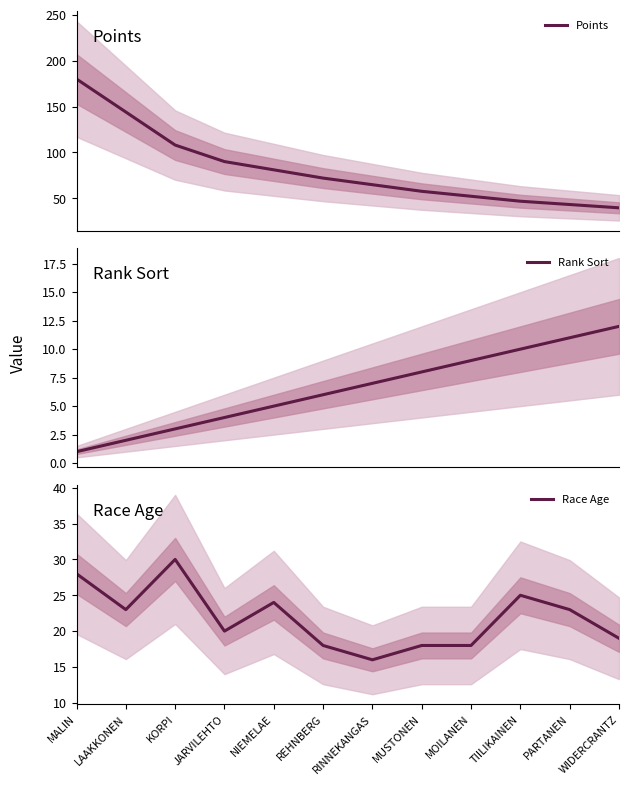

What is the label of the 6th point from the right?

RINNEKANGAS